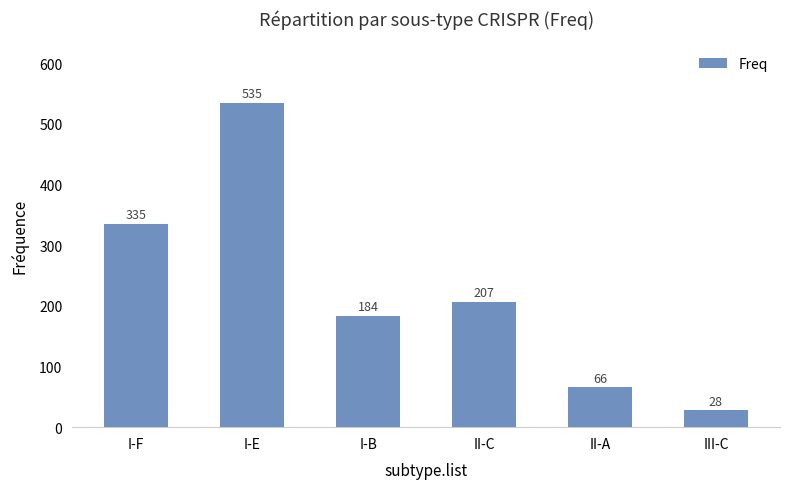

What is the label of the 3rd bar from the left?

I-B